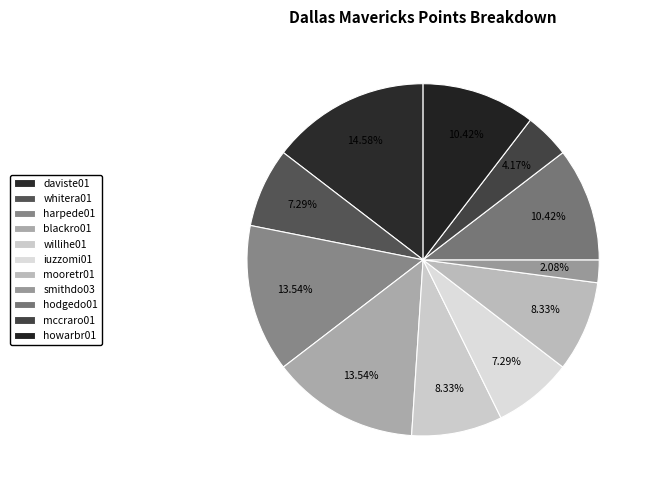

Does howarbr01 represent more than half of the total?

No